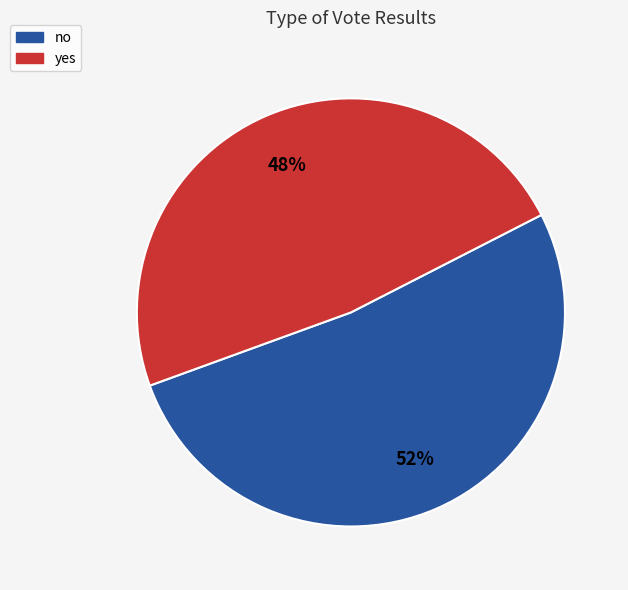

True or false: no accounts for 52% of the total.

True